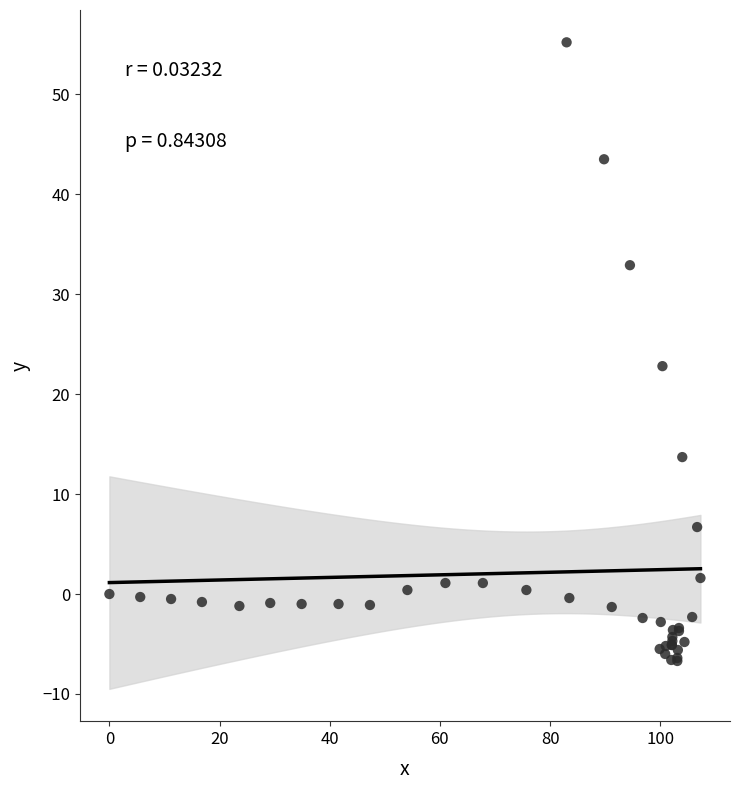

What Y value in the scatter plot is closest to 24?

22.8